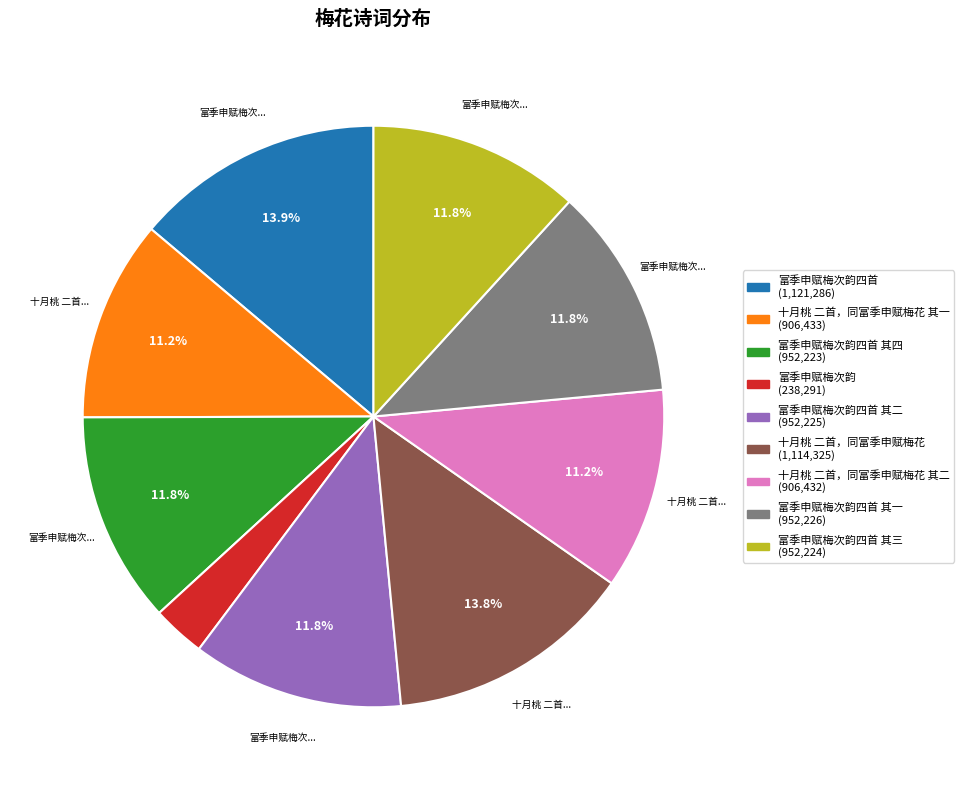

Is there a majority slice in this chart?

No